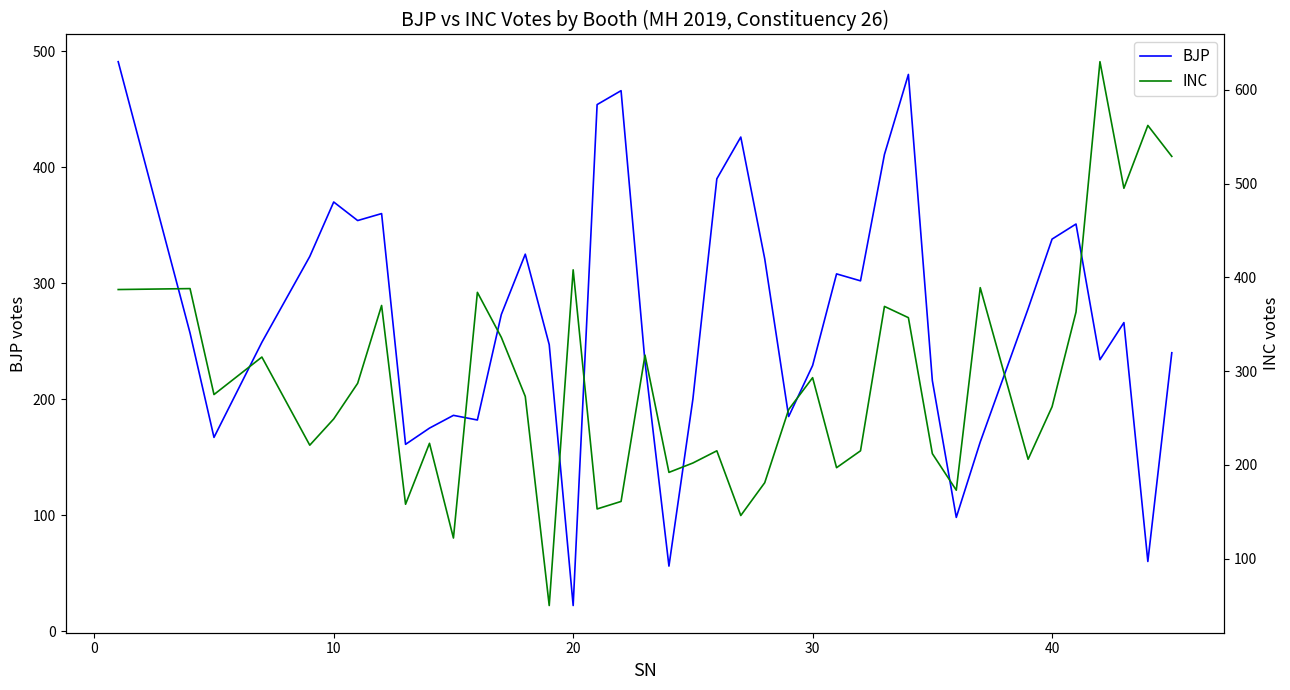

What are all the series names shown in the legend?

BJP, INC